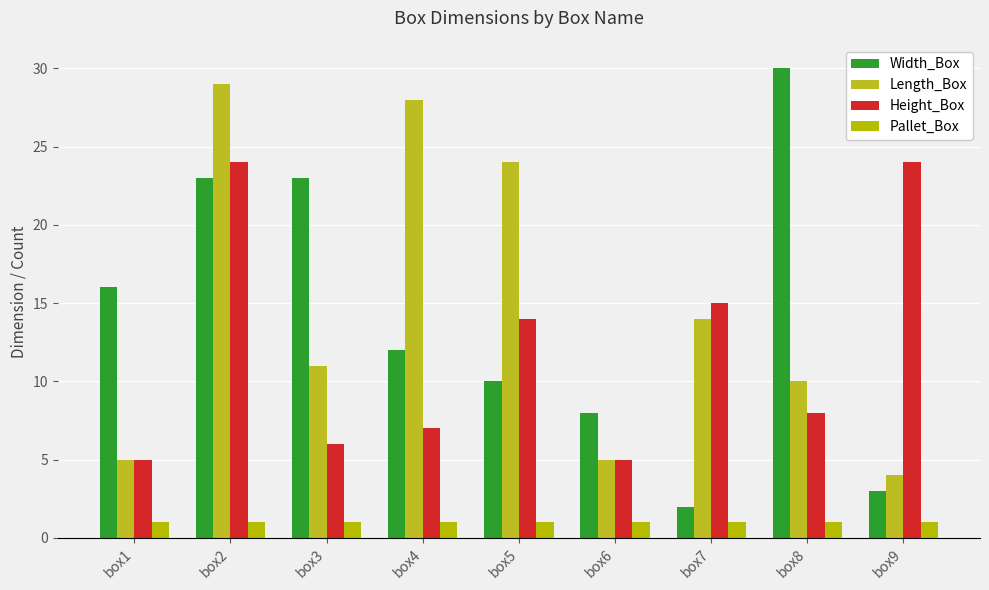

How many bars are there in each group?

4